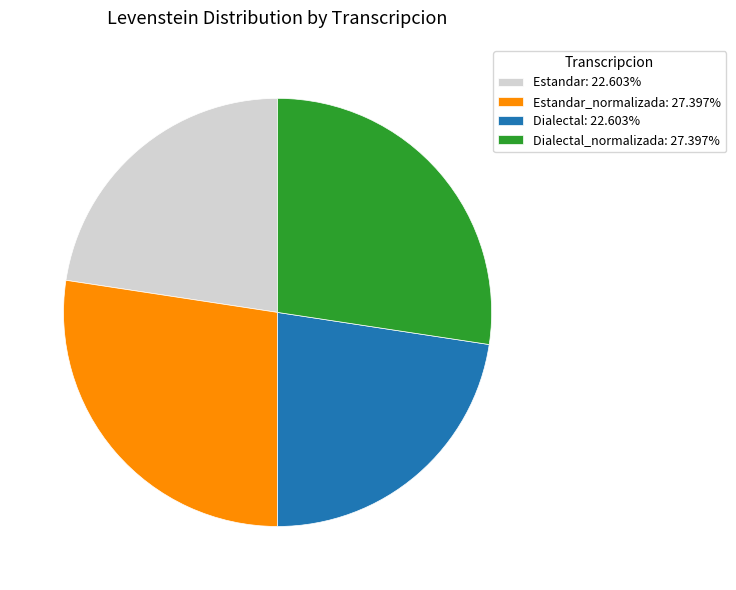

Combined, do Estandar_normalizada: 27.397% and Dialectal_normalizada: 27.397% account for over 50%?

Yes